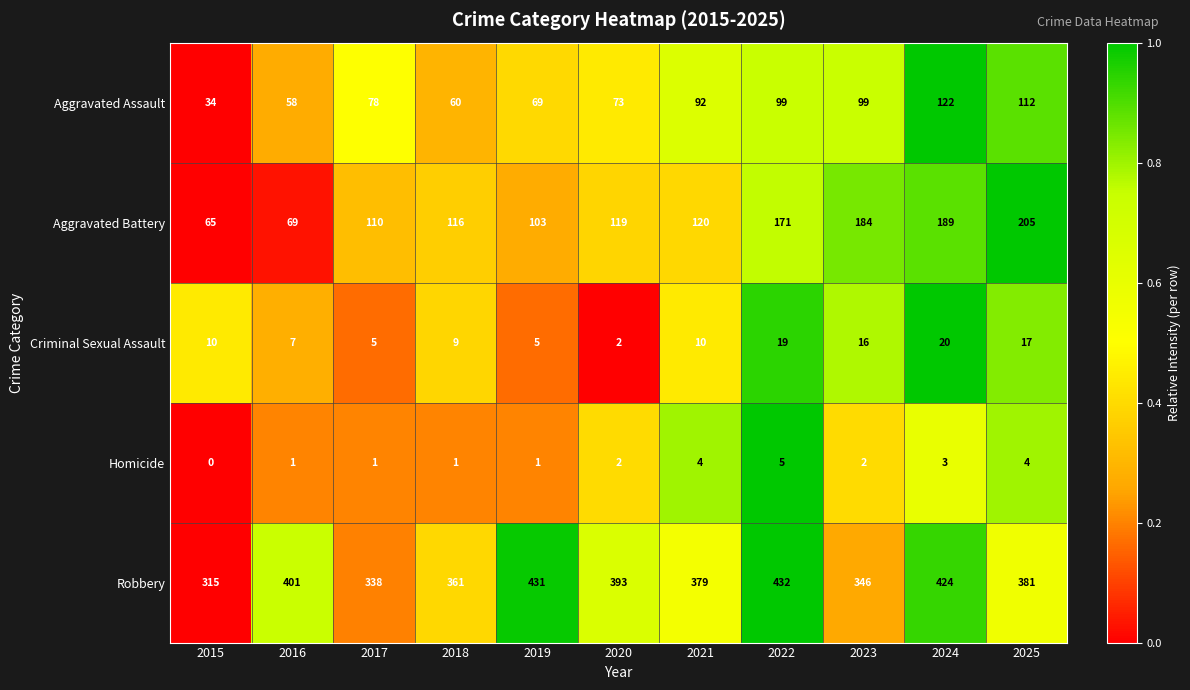

Which series has the largest range (max minus min)?

Aggravated Battery